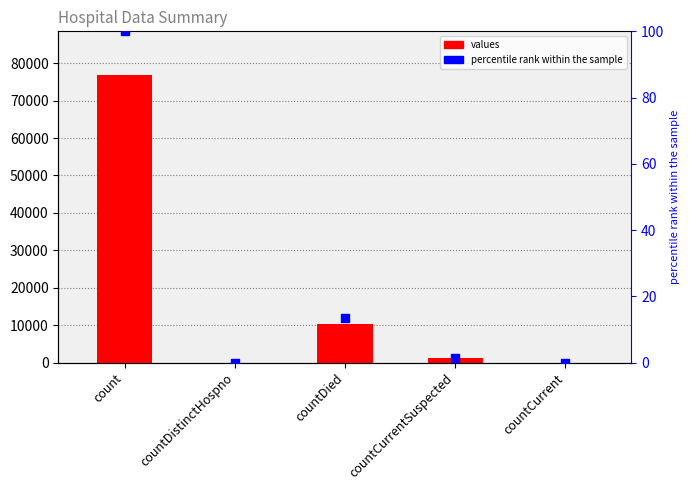

What are all the series names shown in the legend?

values, percentile rank within the sample